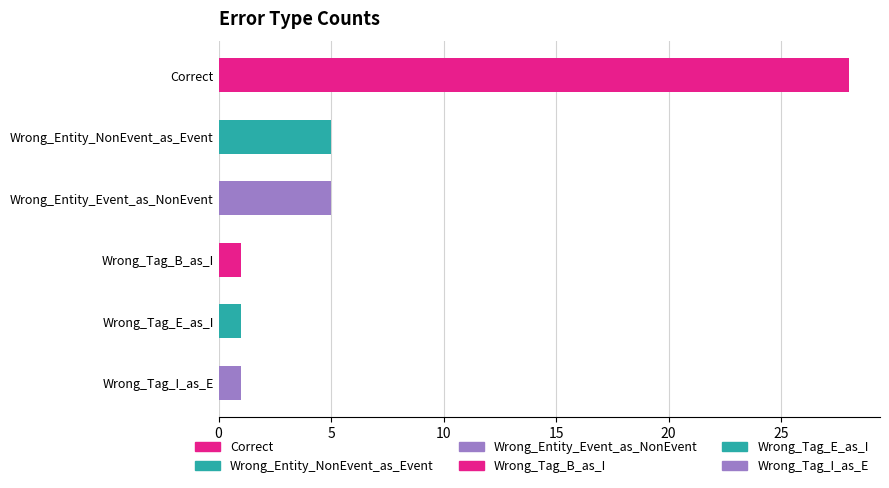

What is the label of the 5th bar from the top?

Wrong_Tag_E_as_I